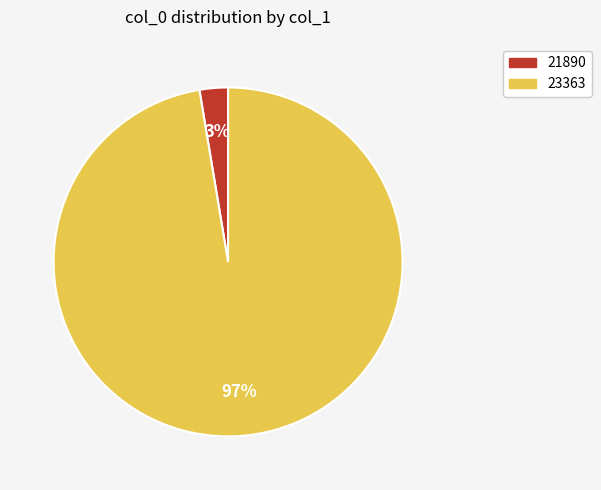

Combined, do 23363 and 21890 account for over 50%?

Yes